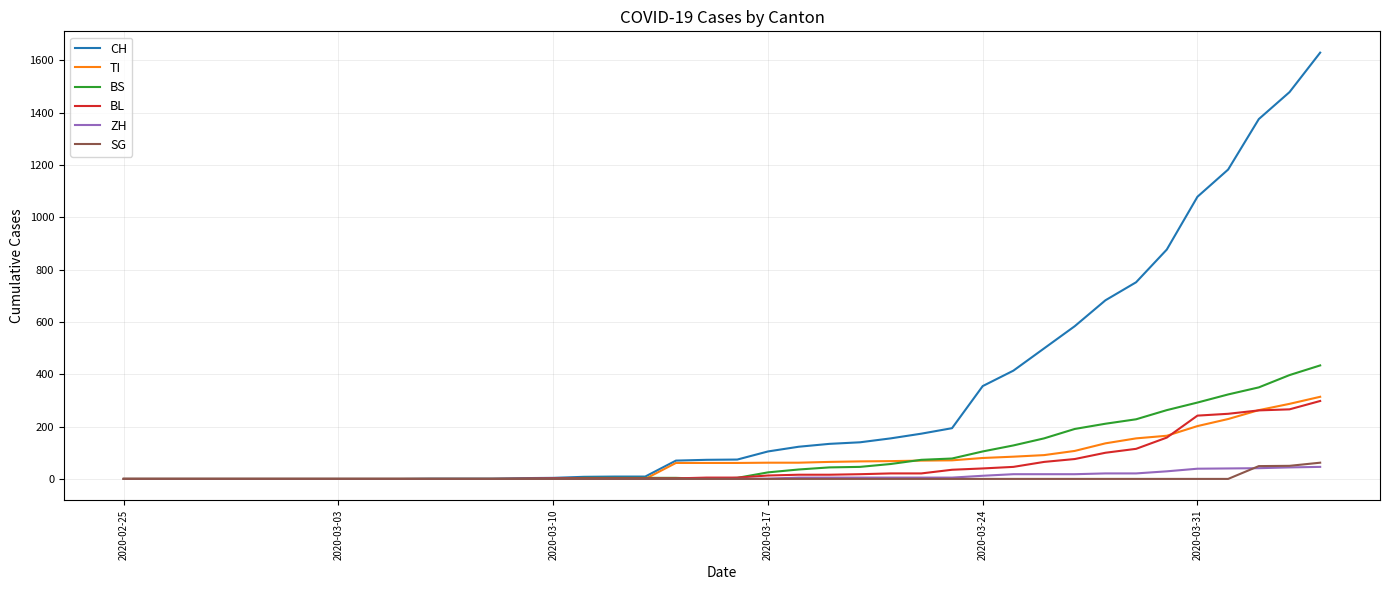

Which series has the widest spread of values?

CH